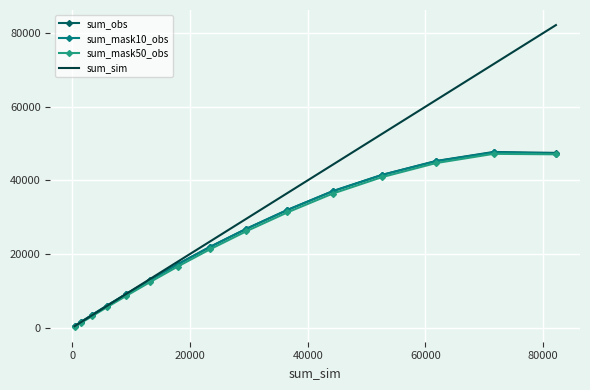

What is the maximum value shown in the chart?

82189.0